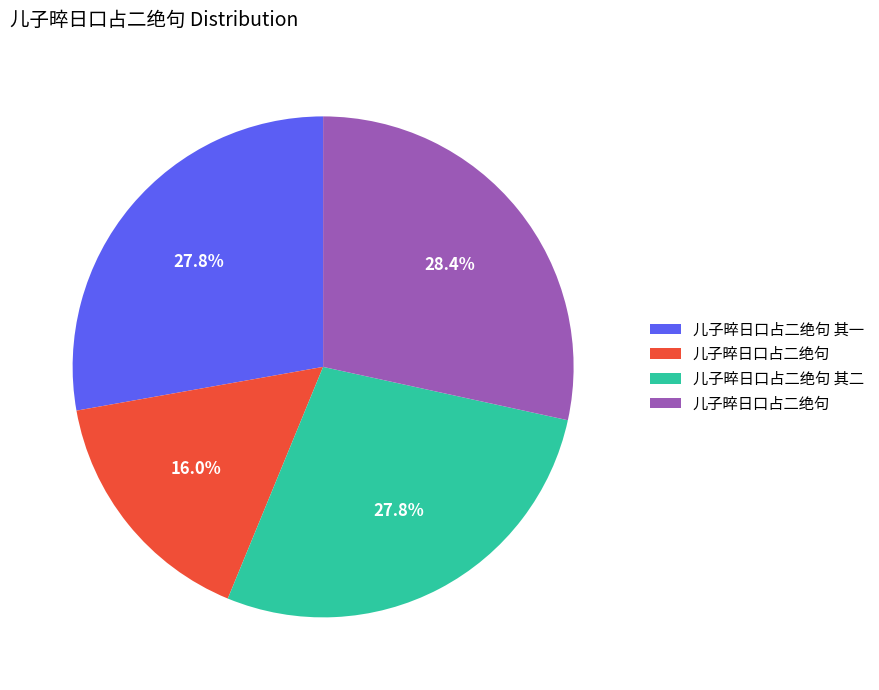

Does any single category account for the majority?

No